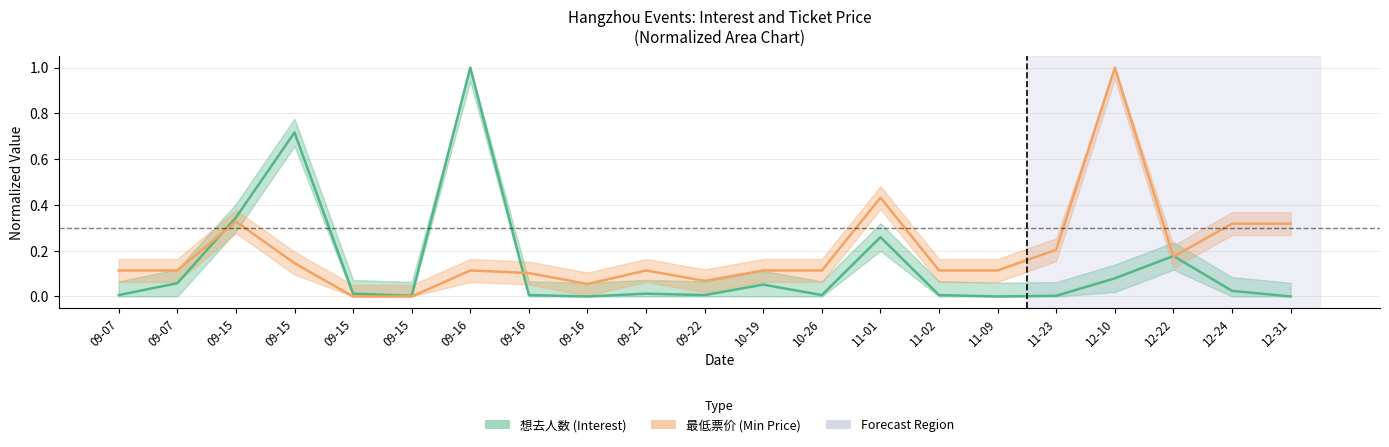

Is this an area chart (filled region under the line)?

No